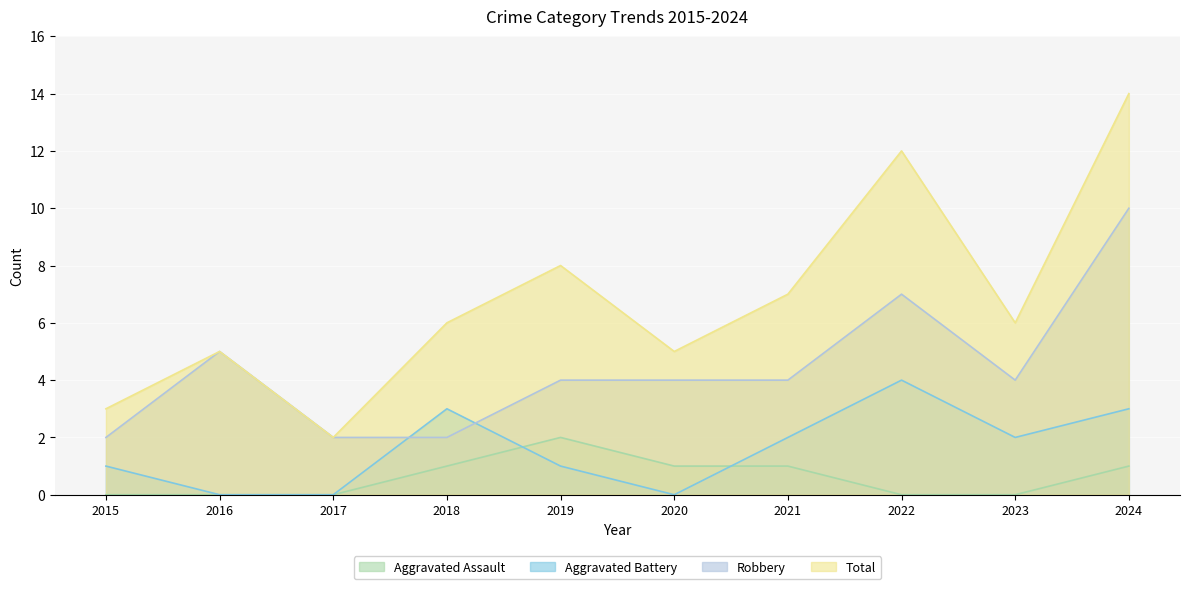

Is the value of Total at 2024 greater than the value of Aggravated Assault at 2015?

Yes